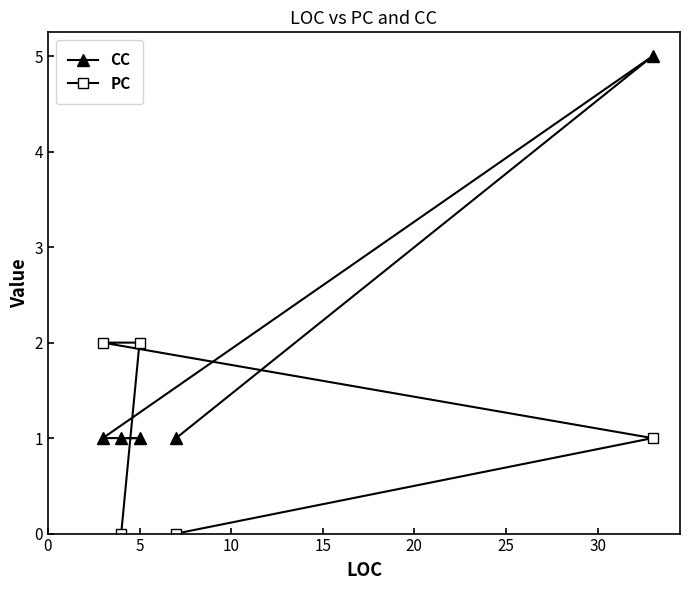

Which series has the widest spread of values?

CC